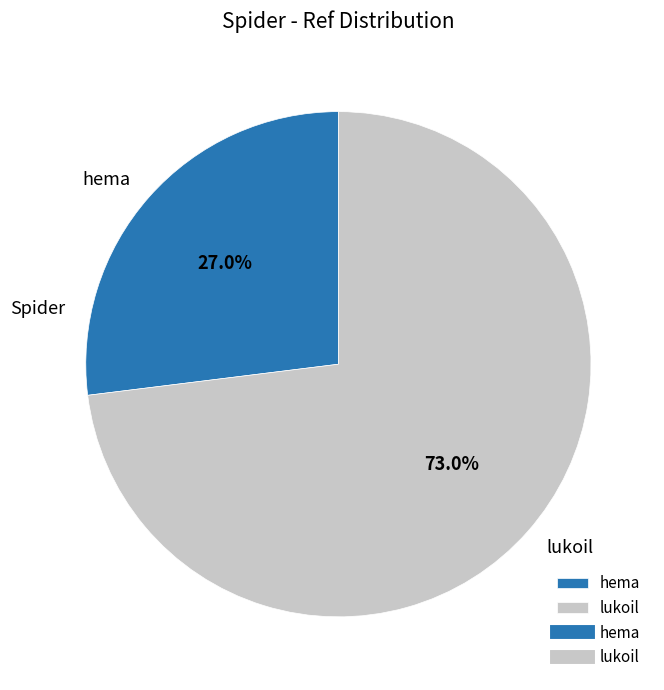

To the nearest percent, what is the difference between the largest and smallest slice percentages?

46%